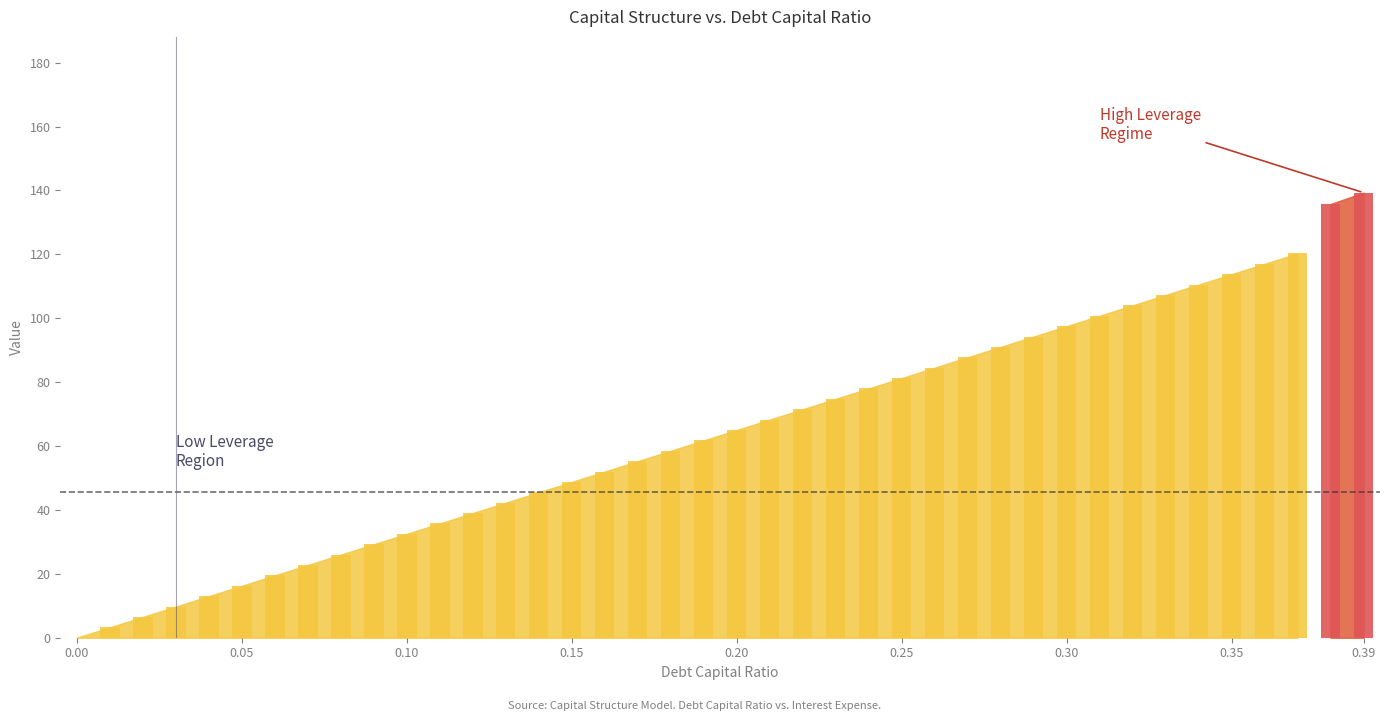

List the labels in order of interest_expense value, largest first.

0.39, 0.38, 0.37, 0.36, 0.35, 0.34, 0.33, 0.32, 0.31, 0.3, 0.29, 0.28, 0.27, 0.26, 0.25, 0.24, 0.23, 0.22, 0.21, 0.2, 0.19, 0.18, 0.17, 0.16, 0.15, 0.14, 0.13, 0.12, 0.11, 0.1, 0.09, 0.08, 0.07, 0.06, 0.05, 0.04, 0.03, 0.02, 0.01, 0.0